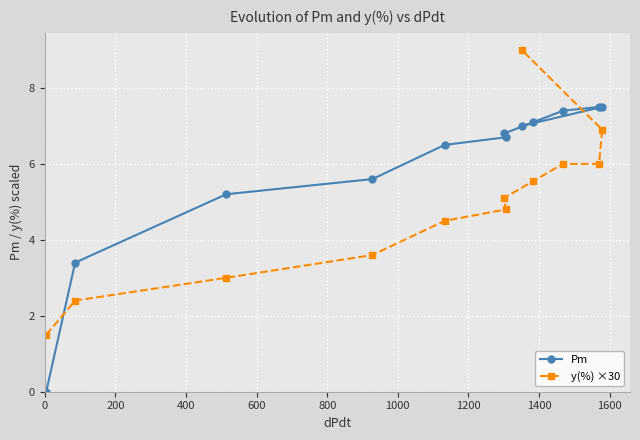

What is the greatest value displayed?

9.0